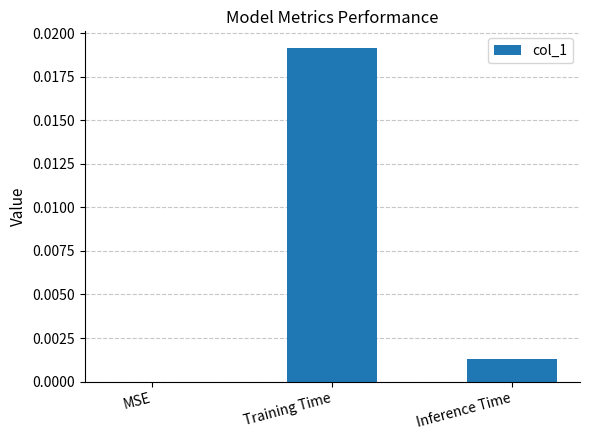

Which label corresponds to the largest value in the chart?

Training Time